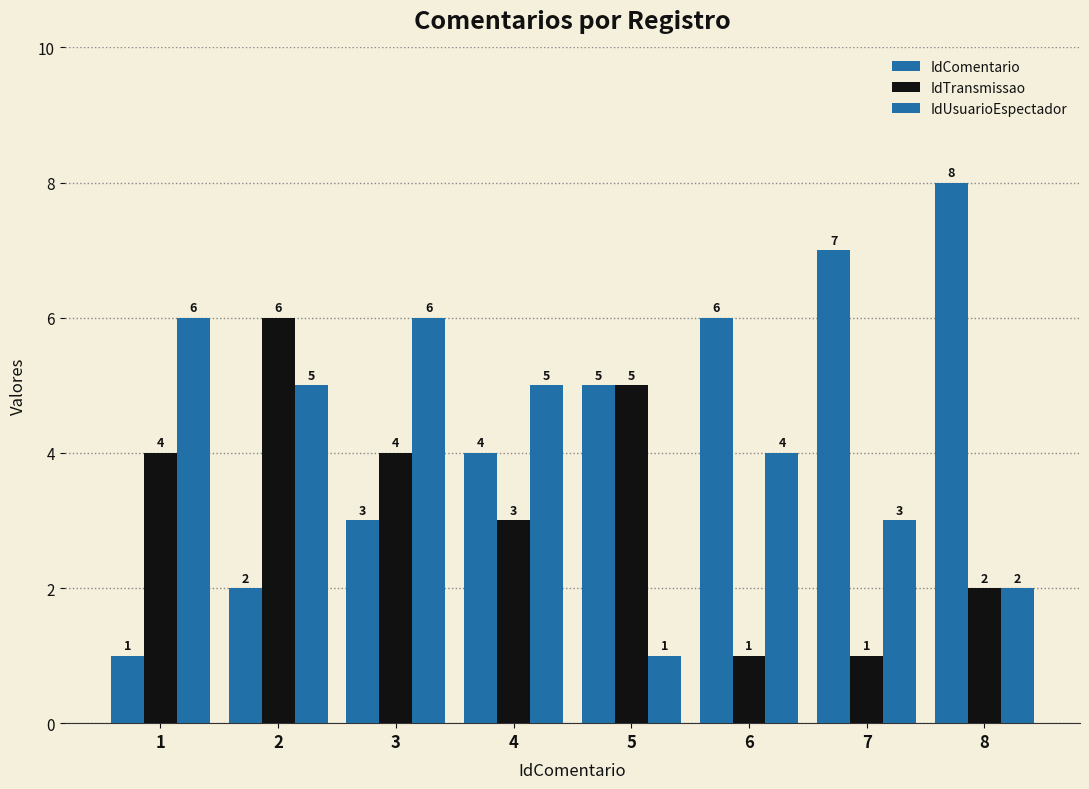

Between 7 and 2, which is larger?

7